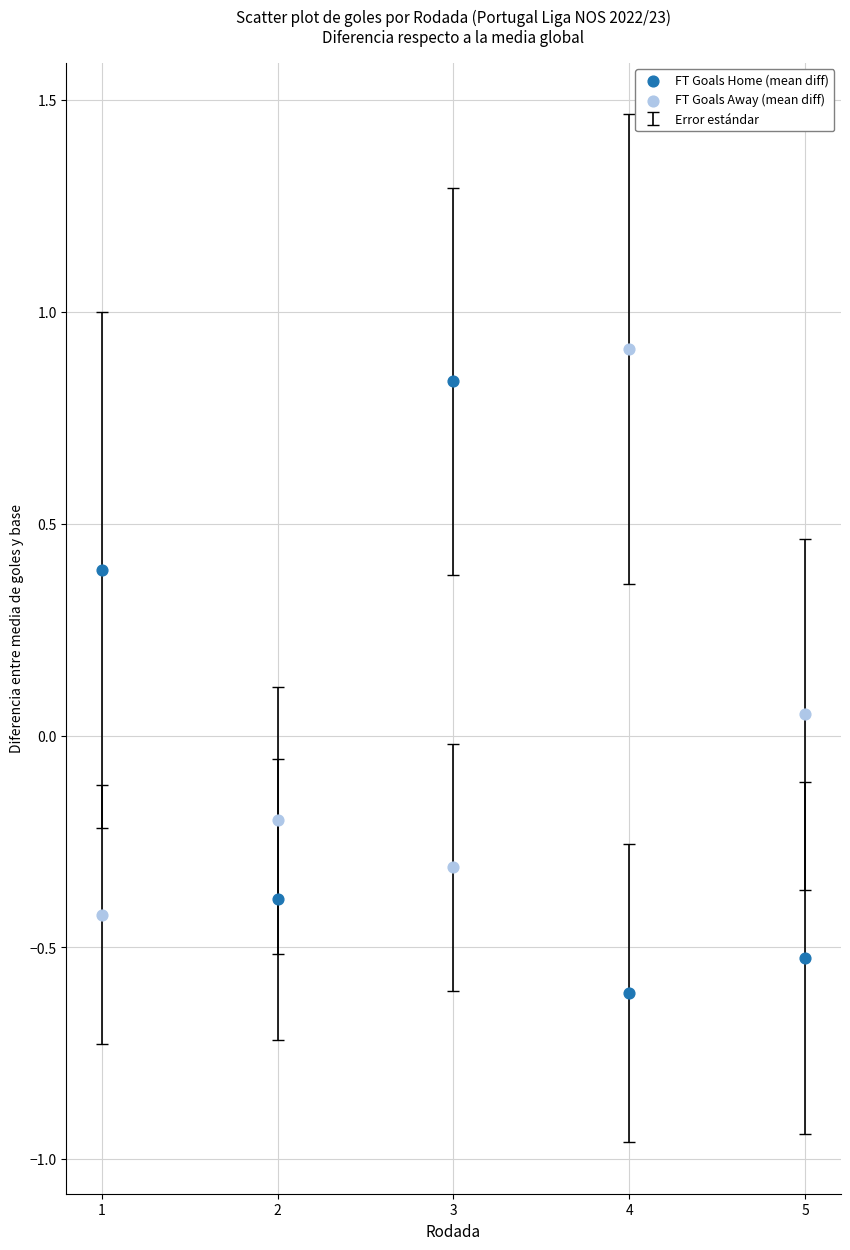

Across all data points, what is the average X value?

3.0